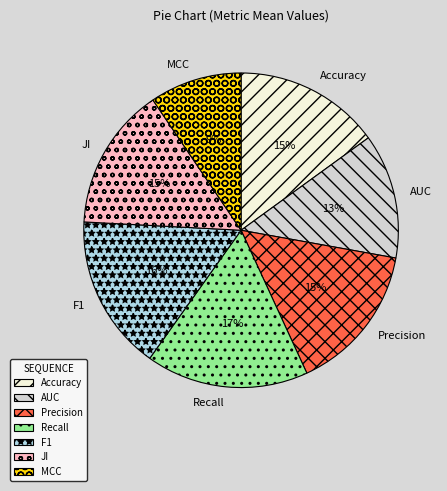

Is there a majority slice in this chart?

No